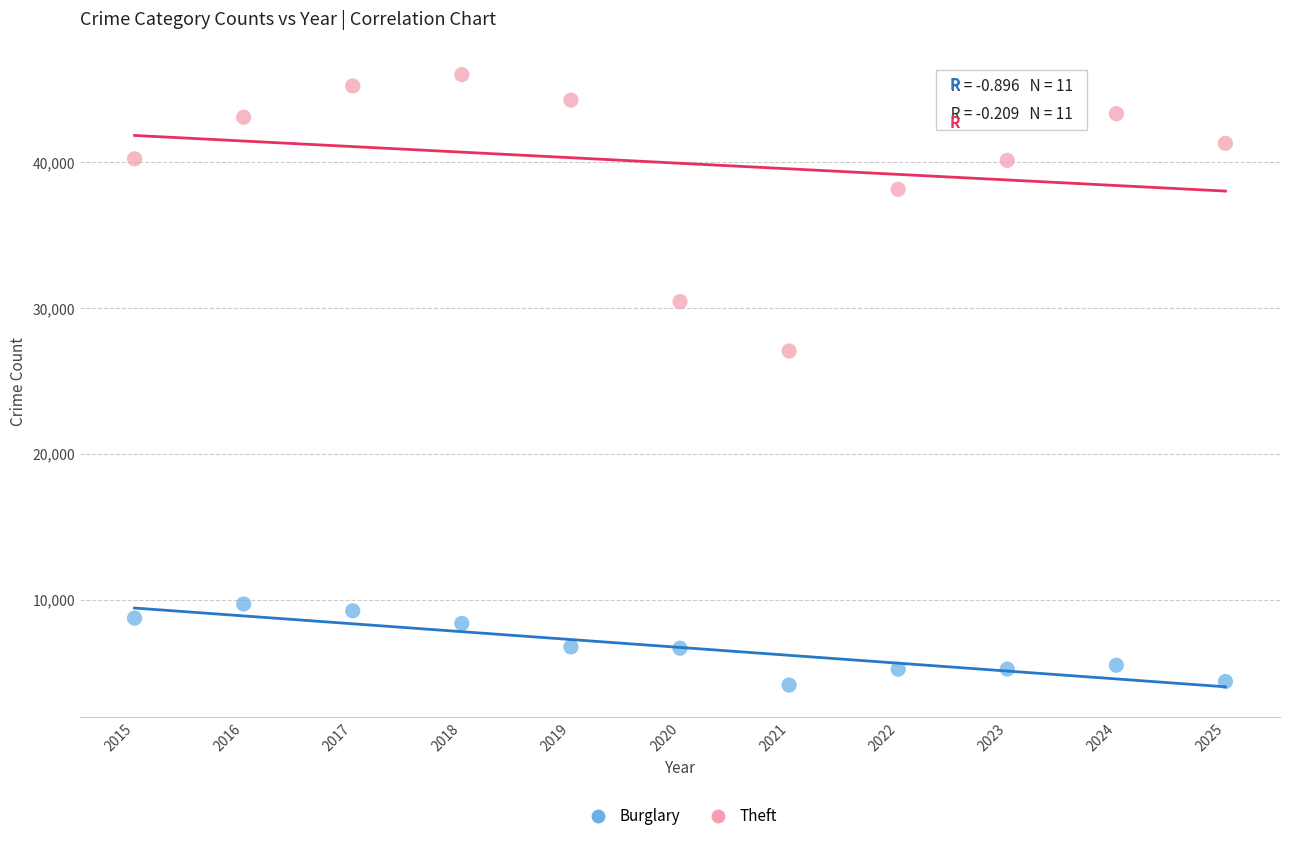

Which series has the widest spread of Y values?

Theft